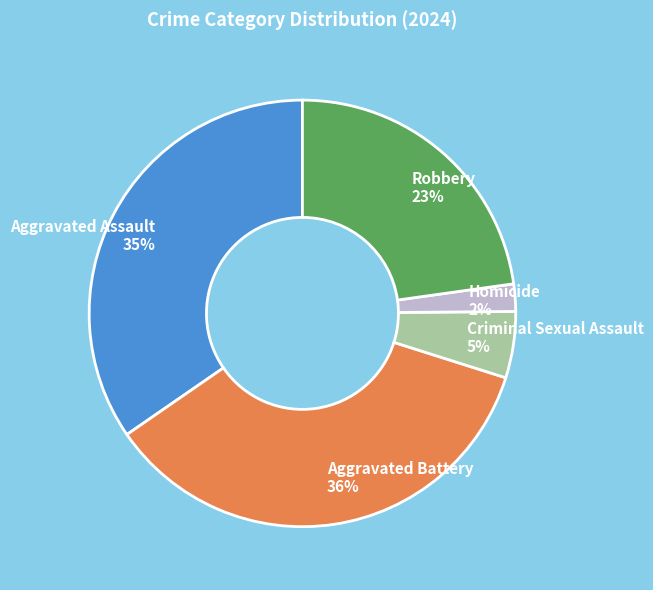

What is the largest slice in the pie chart?

Aggravated Battery